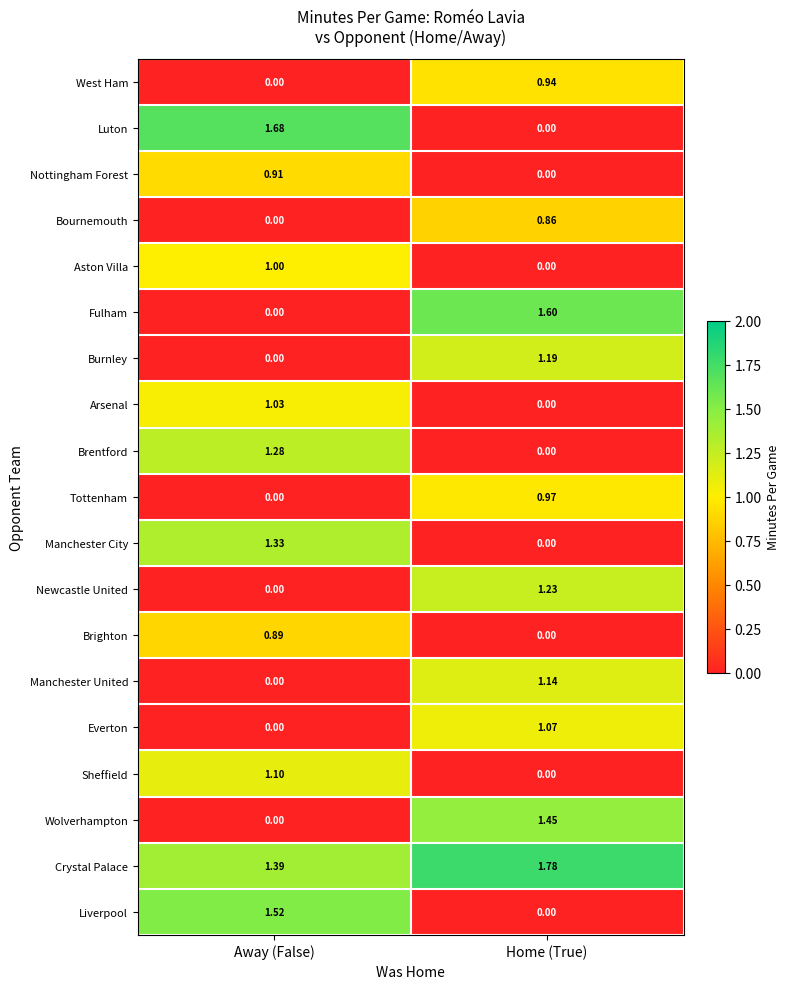

Rank the categories by Luton value from highest to lowest.

Away (False), Home (True)